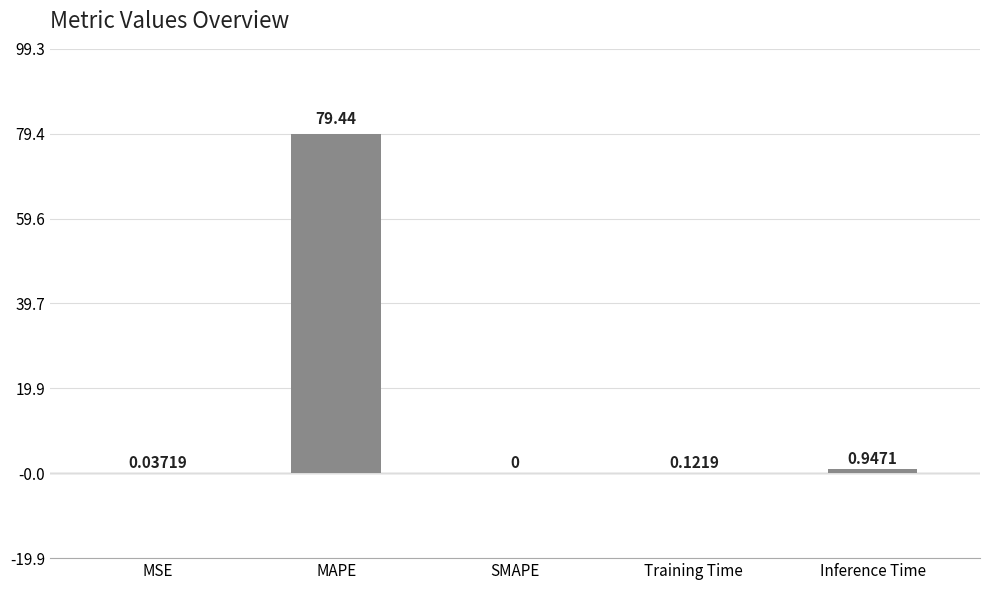

What is the change in value from MAPE to SMAPE?

-79.4